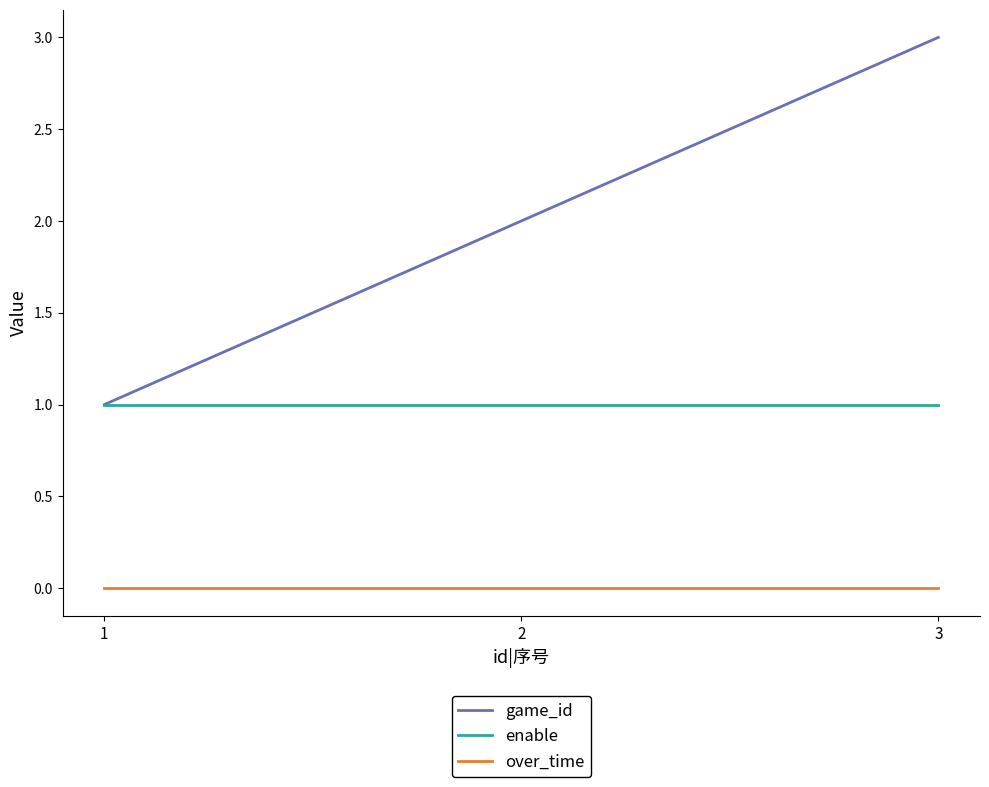

Is this an area chart (filled region under the line)?

No